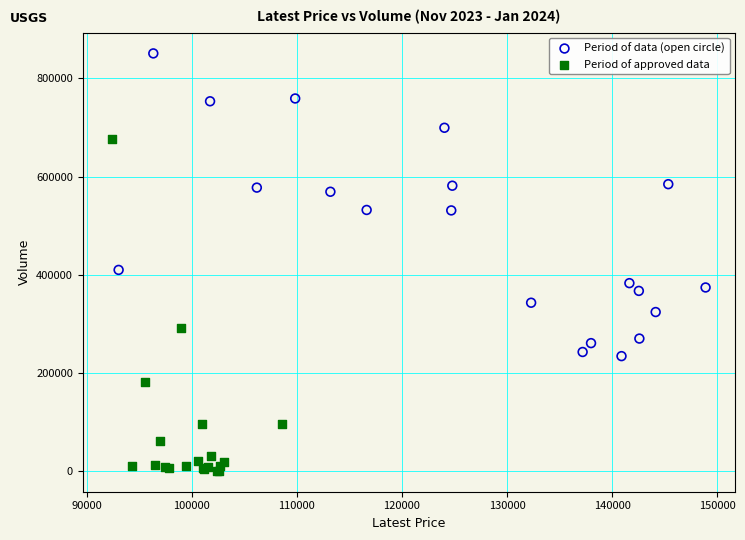

Which series reaches the maximum Y coordinate?

Period of data (open circle)